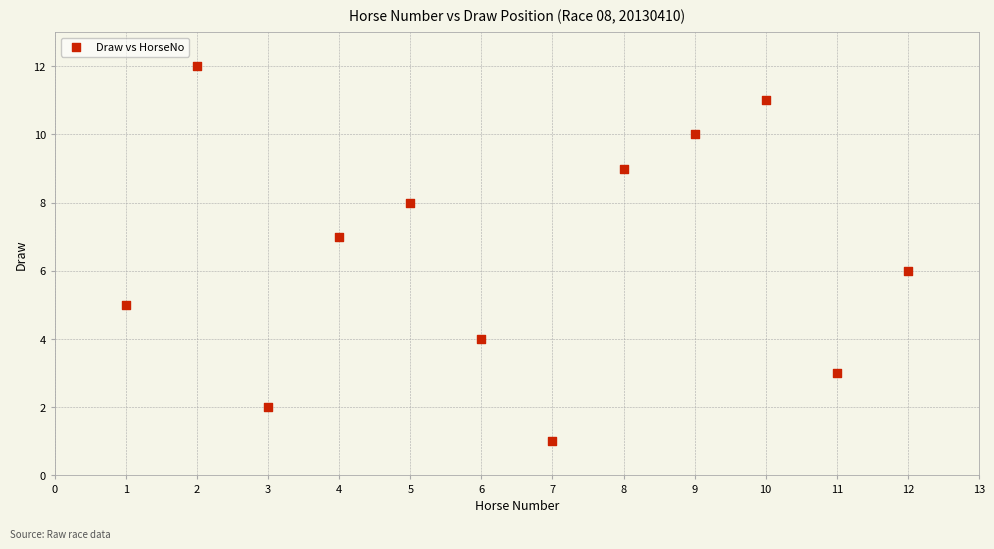

What is the range of Y values (max minus min)?

11